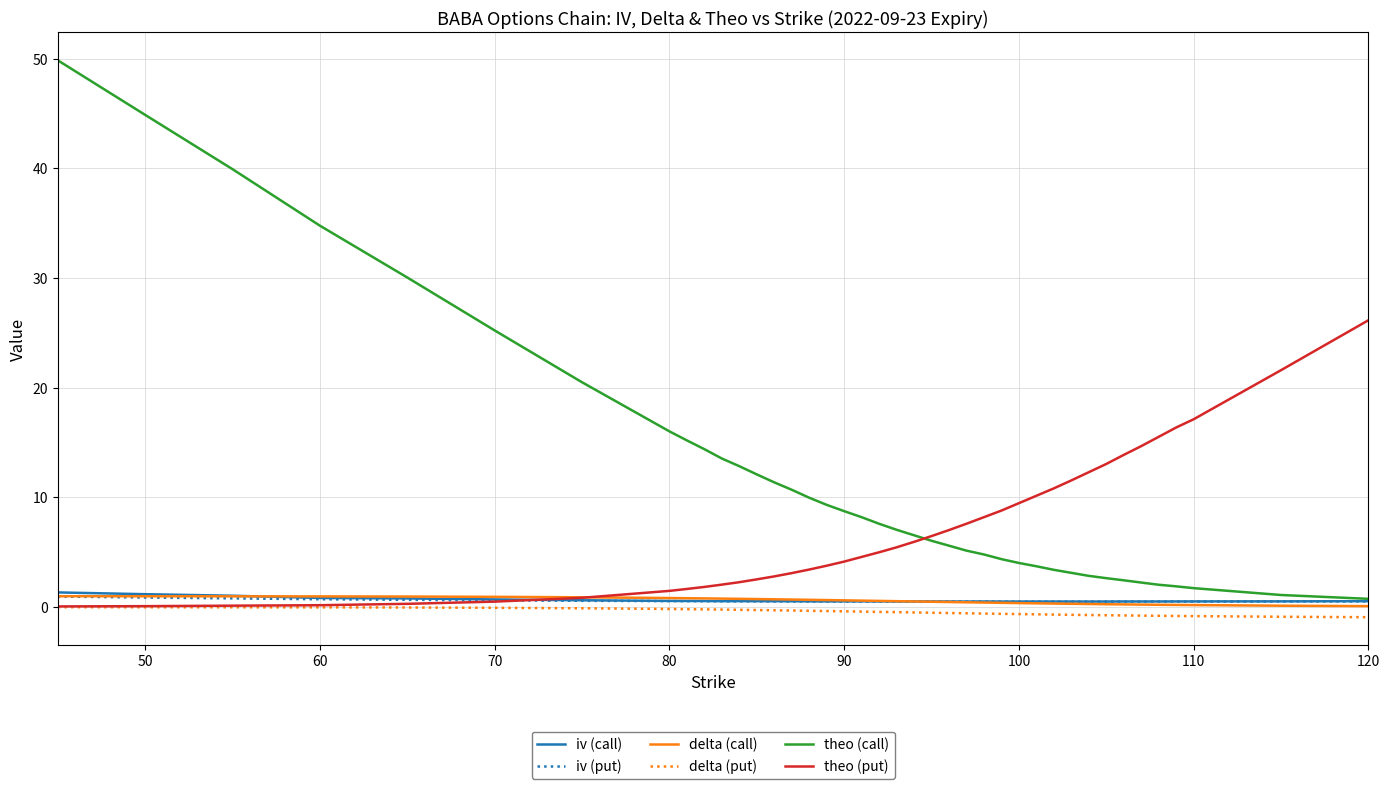

Which series has the widest spread of values?

theo (call)